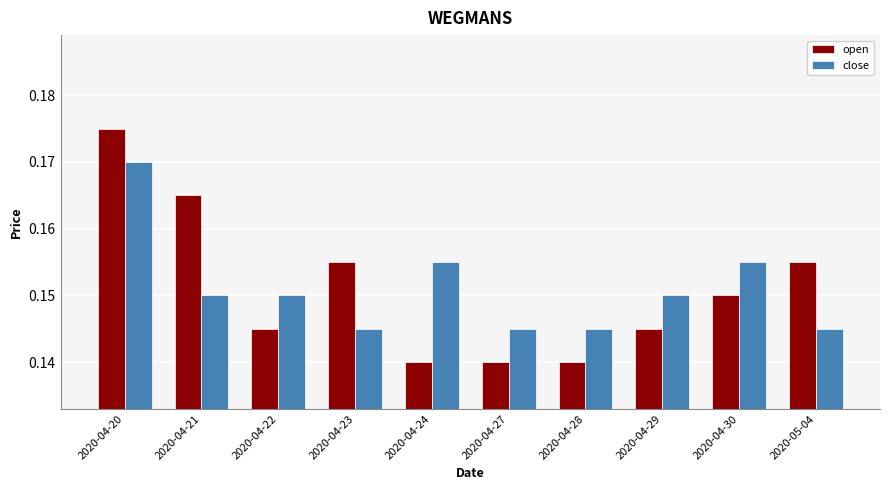

What is the label of the 2nd bar from the left?

2020-04-21